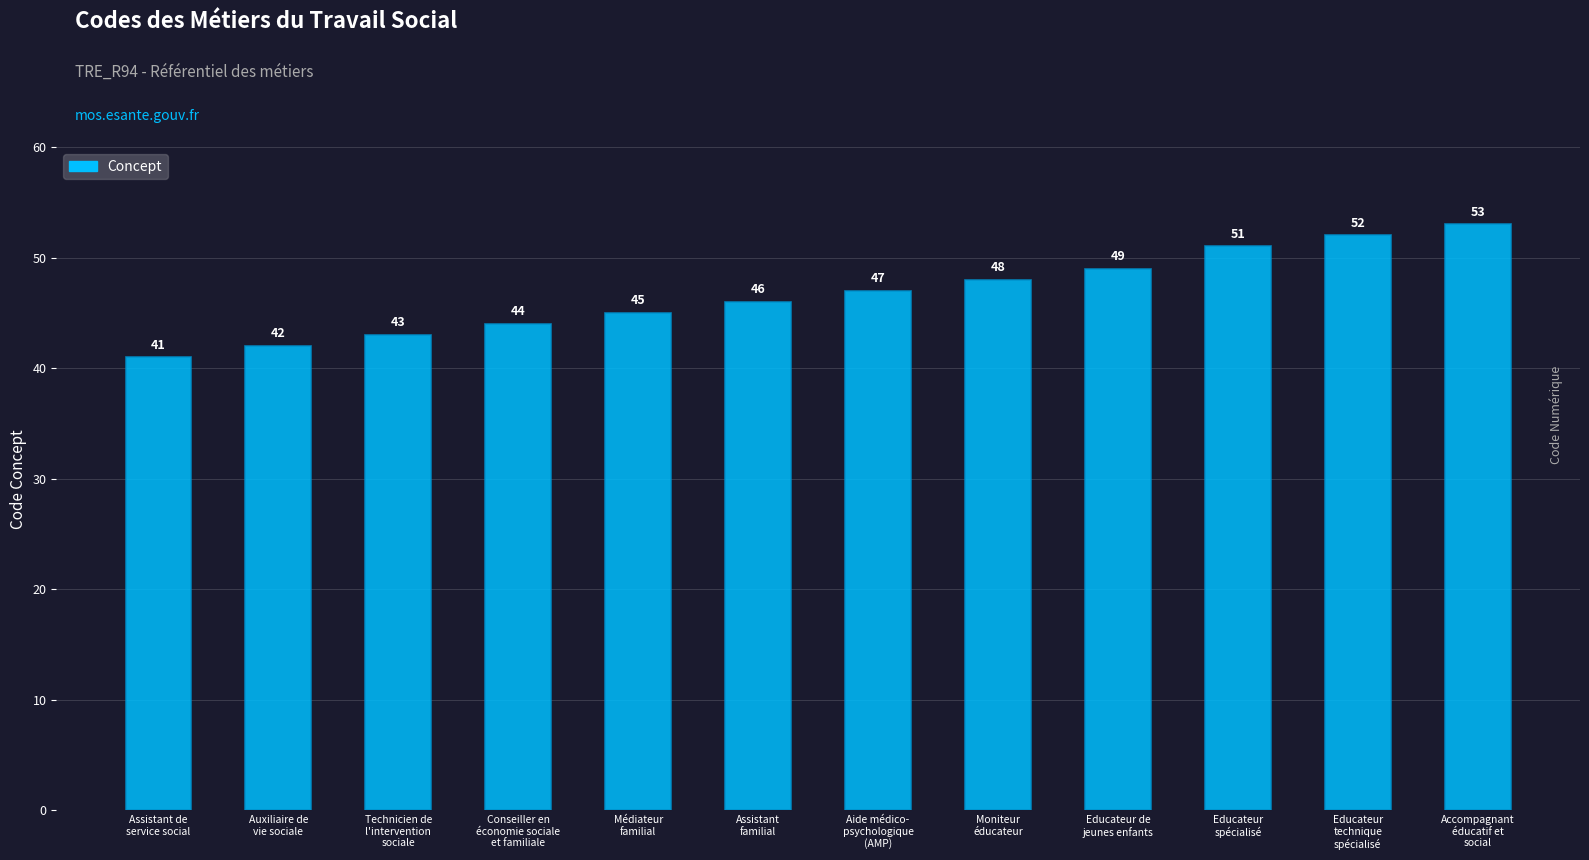

Reading right to left, transcribe all the data shown in this chart.

Accompagnant
éducatif et
social=53	Educateur
technique
spécialisé=52	Educateur
spécialisé=51	Educateur de
jeunes enfants=49	Moniteur
éducateur=48	Aide médico-
psychologique
(AMP)=47	Assistant
familial=46	Médiateur
familial=45	Conseiller en
économie sociale
et familiale=44	Technicien de
l'intervention
sociale=43	Auxiliaire de
vie sociale=42	Assistant de
service social=41